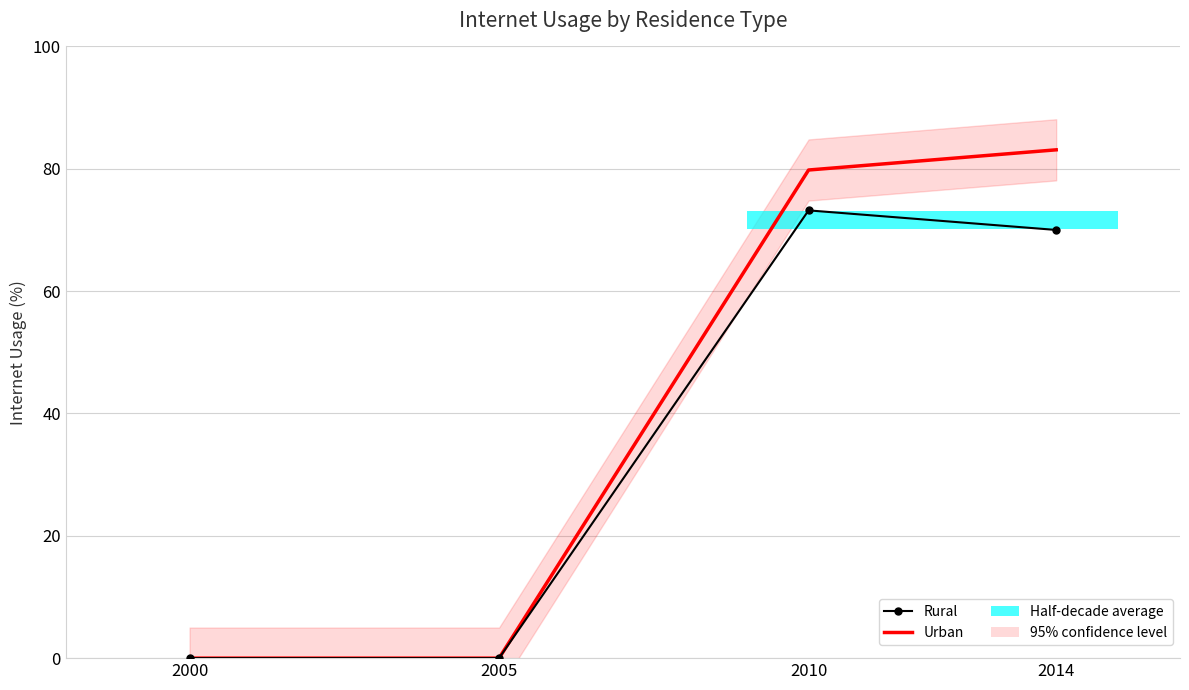

Which series changed the most between 2005 and 2014?

Urban